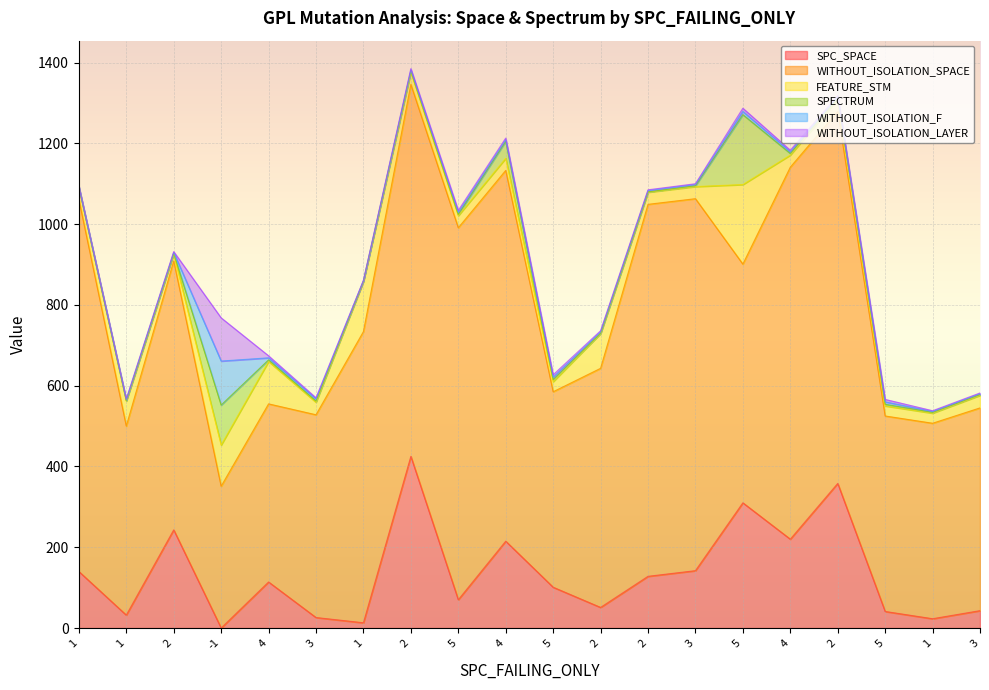

Reading right to left, extract all data points from this chart.

SPC_SPACE: 43	23	41	358	220	310	142	128	51	101	215	70	425	13	26	114	0	243	32	140
WITHOUT_ISOLATION_SPACE: 502	484	484	921	921	591	921	921	592	484	918	921	921	721	502	441	351	666	468	921
FEATURE_STM: 31	25	25	30	30	197	30	30	86	25	30	30	30	124	31	105	102	17	62	30
SPECTRUM: 2	2	4	3	4	173	2	1	1	5	42	3	3	1	3	4	99	2	1	1
WITHOUT_ISOLATION_F: 2	2	6	3	4	8	3	3	3	6	4	5	3	1	5	5	109	2	2	1
WITHOUT_ISOLATION_LAYER: 2	2	6	3	4	8	2	2	3	6	4	5	3	1	3	5	107	2	2	1